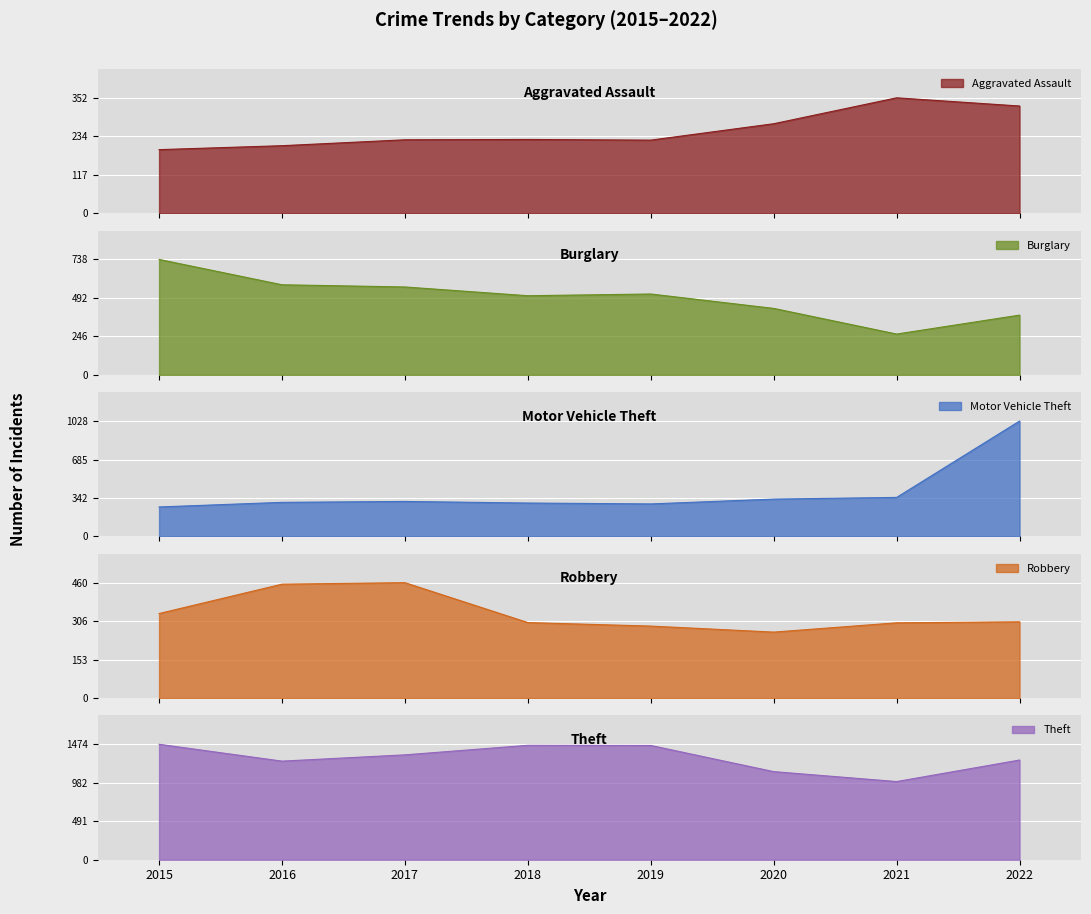

The Burglary series shows 693 at 2020. True or false?

False